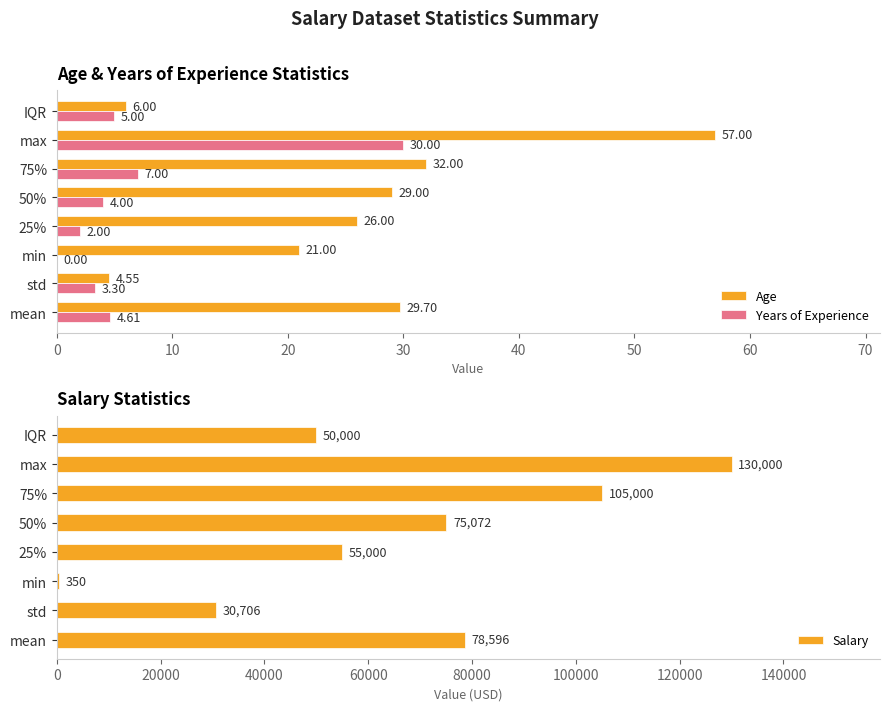

Is it true that Salary equals 29901.3 at 50%?

False